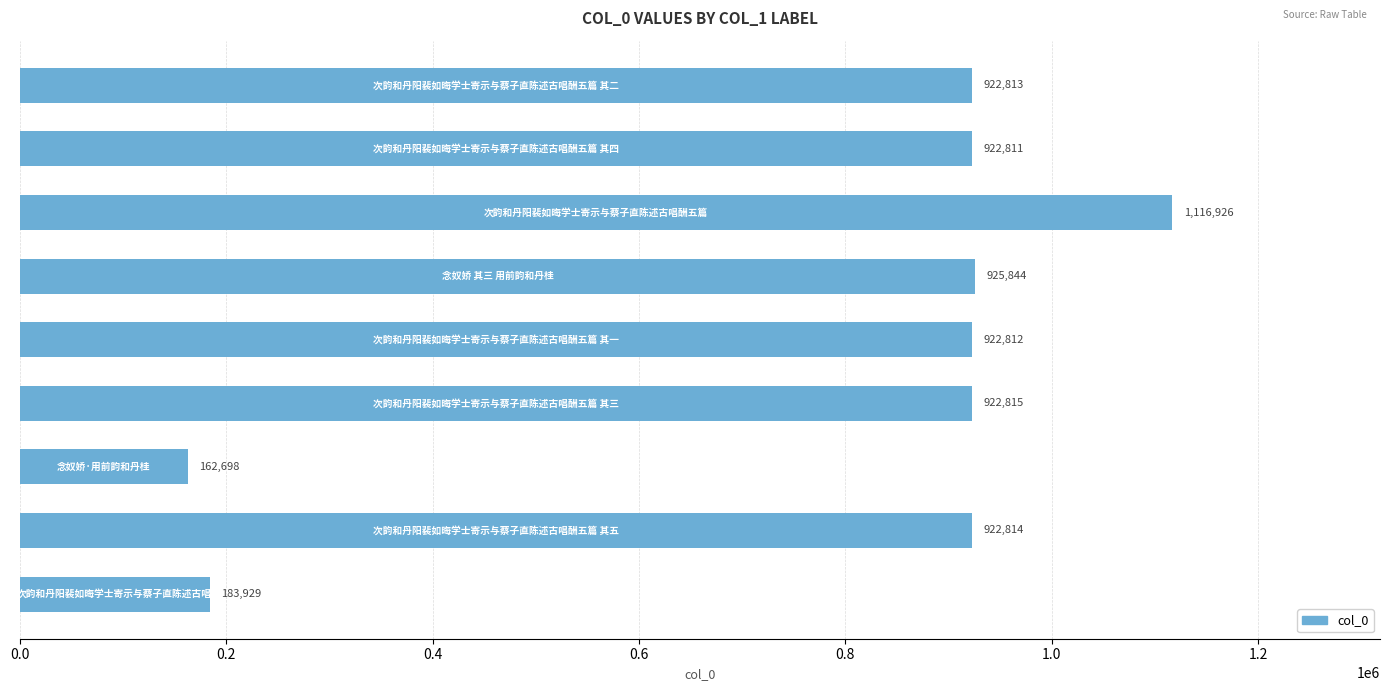

What is the smallest value displayed?

162698